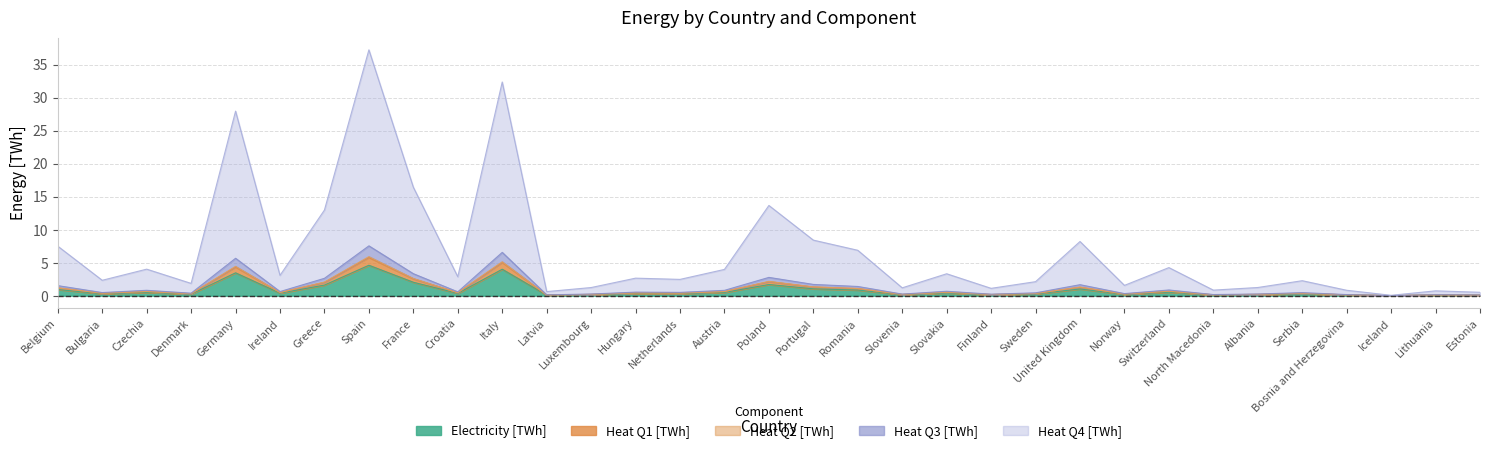

What is the label of the 21st point from the left?

Slovakia